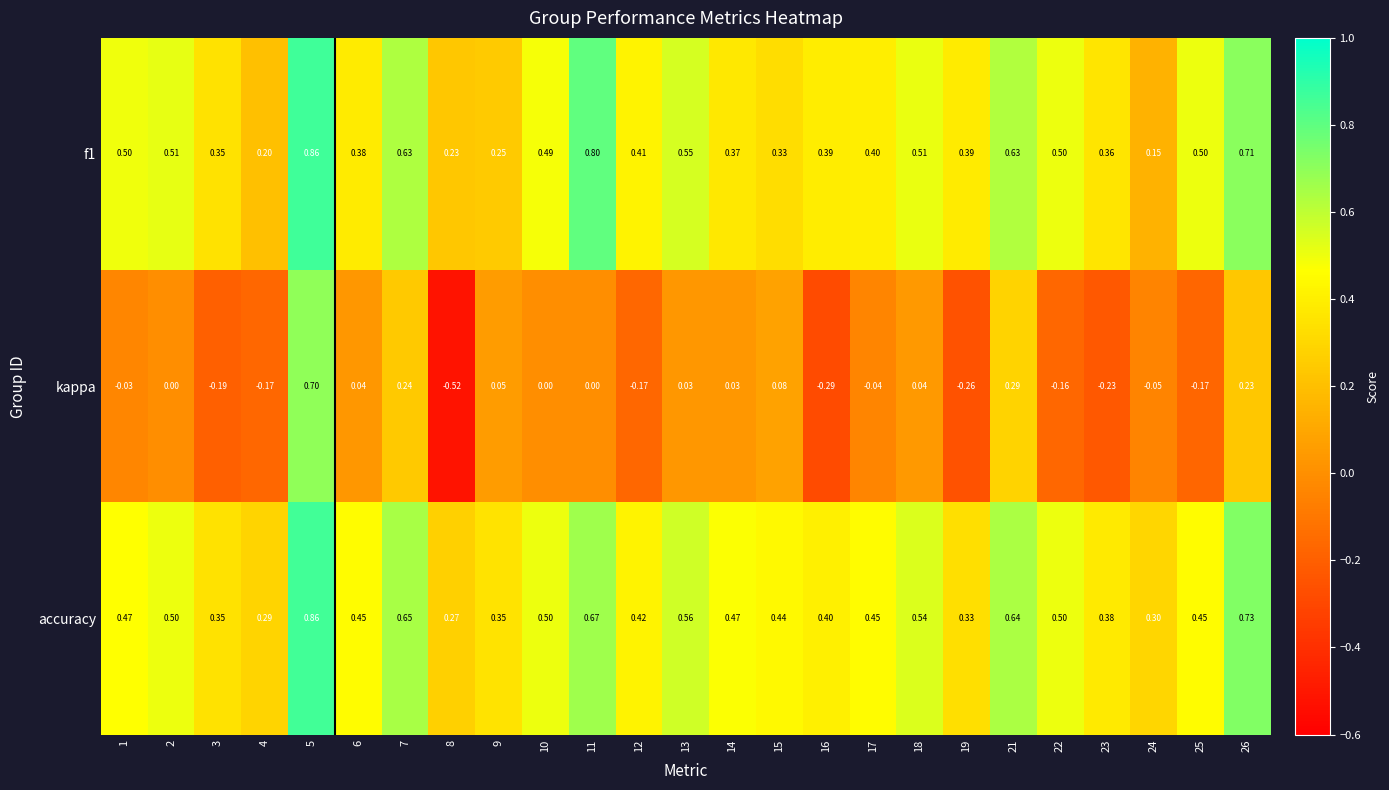

At which category is the sum across all series the highest?

5